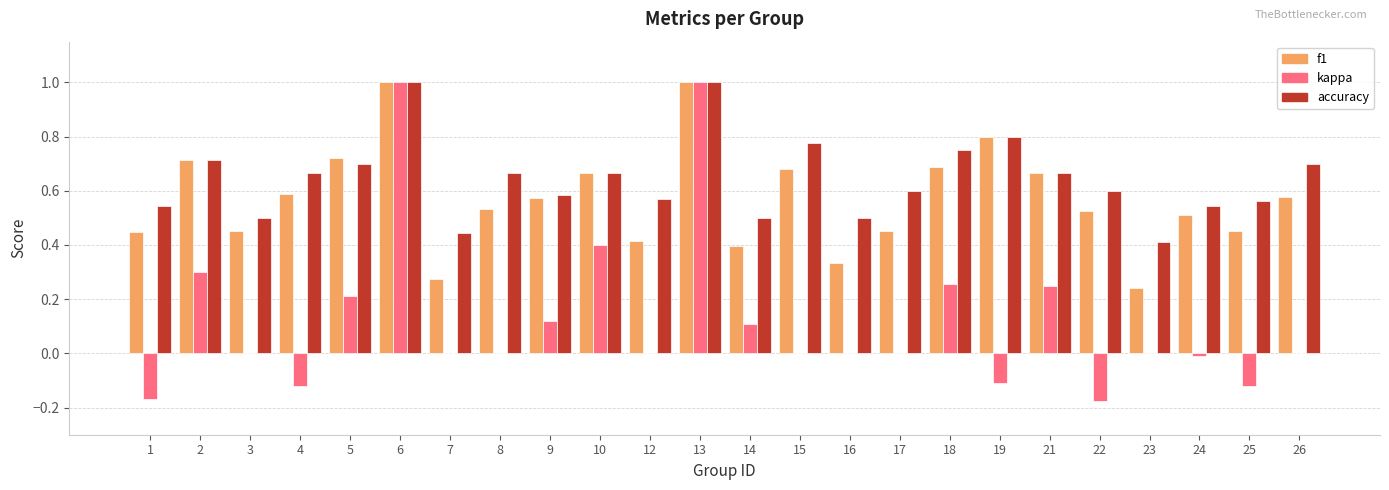

What is the greatest value displayed?

1.0